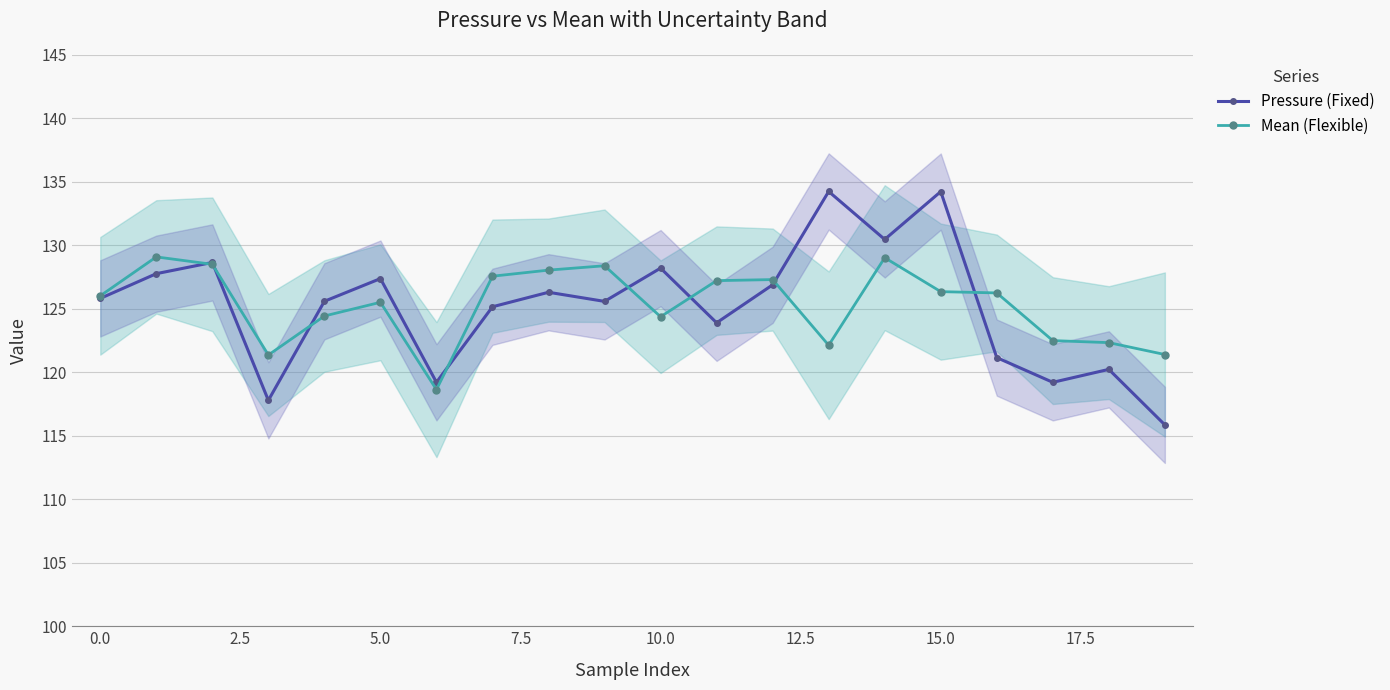

What is the lowest value of the Mean (Flexible) series?

118.6